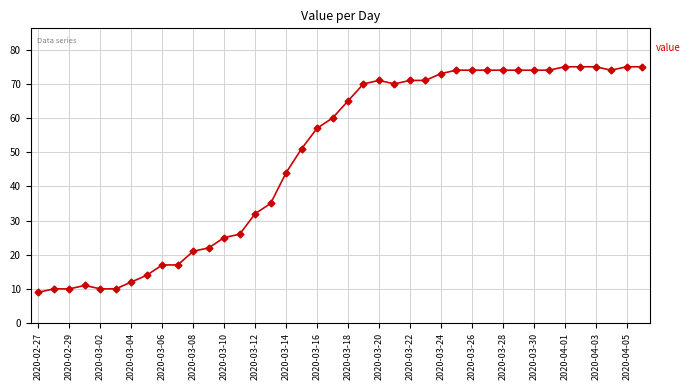

What is the average value?

49